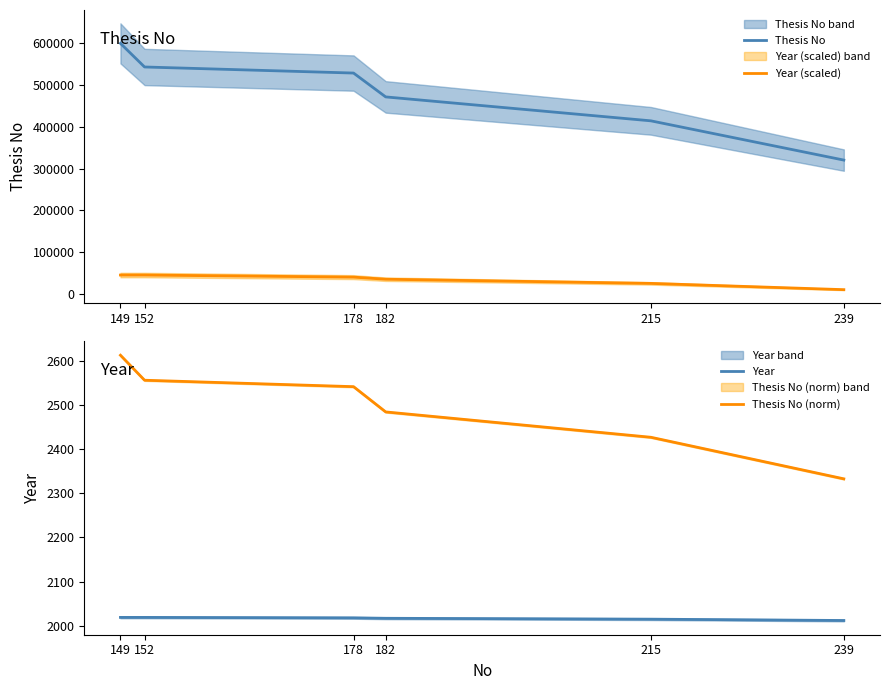

Does the chart have visible grid lines?

No